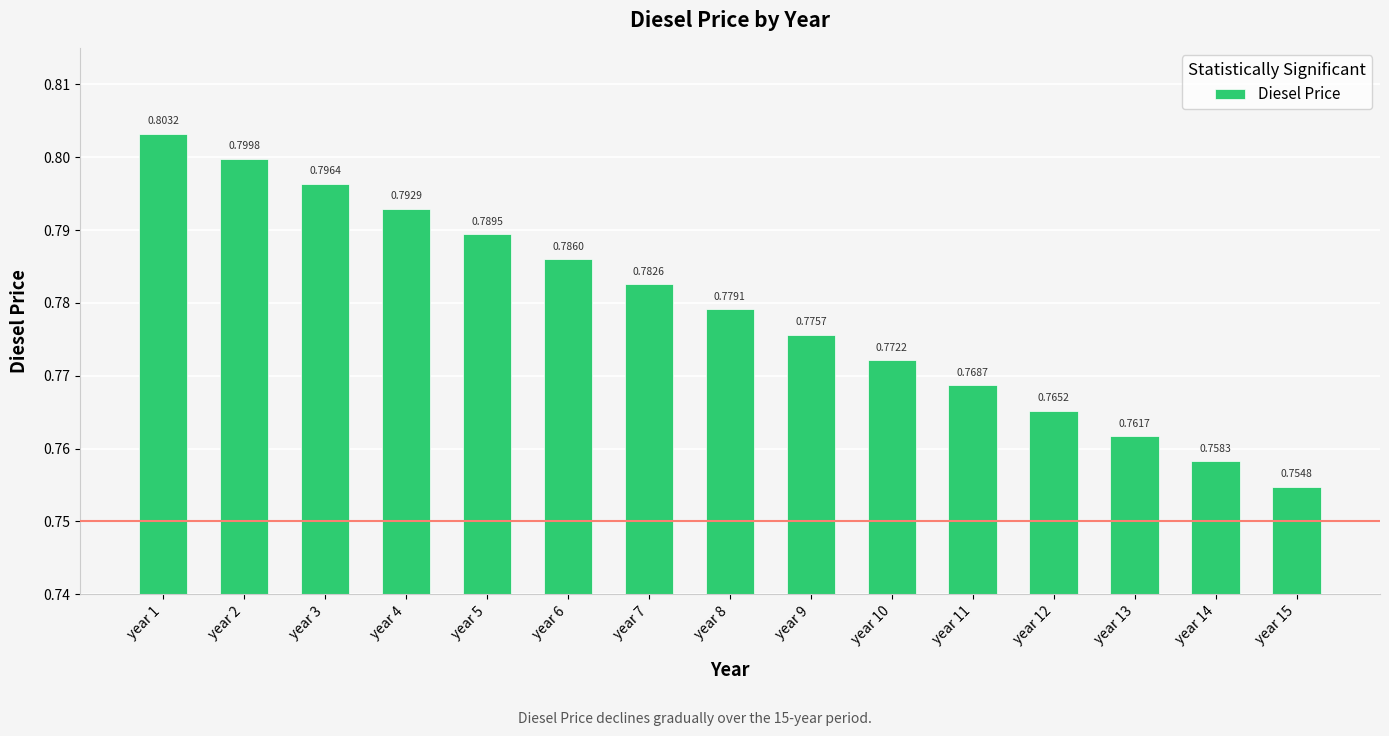

How many bars are there in total?

15